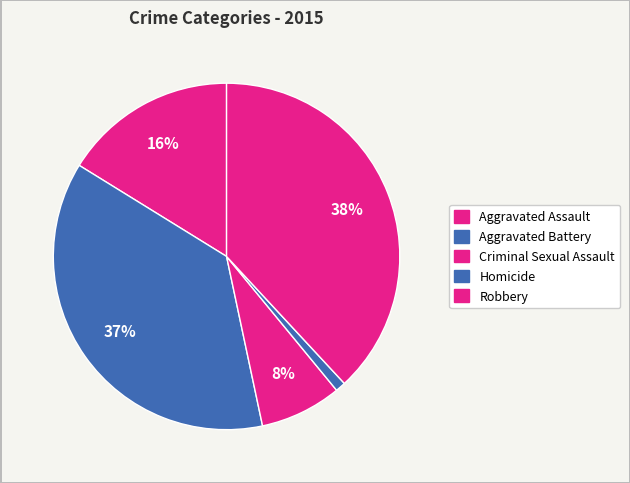

Which category has the smallest portion of the pie?

Homicide